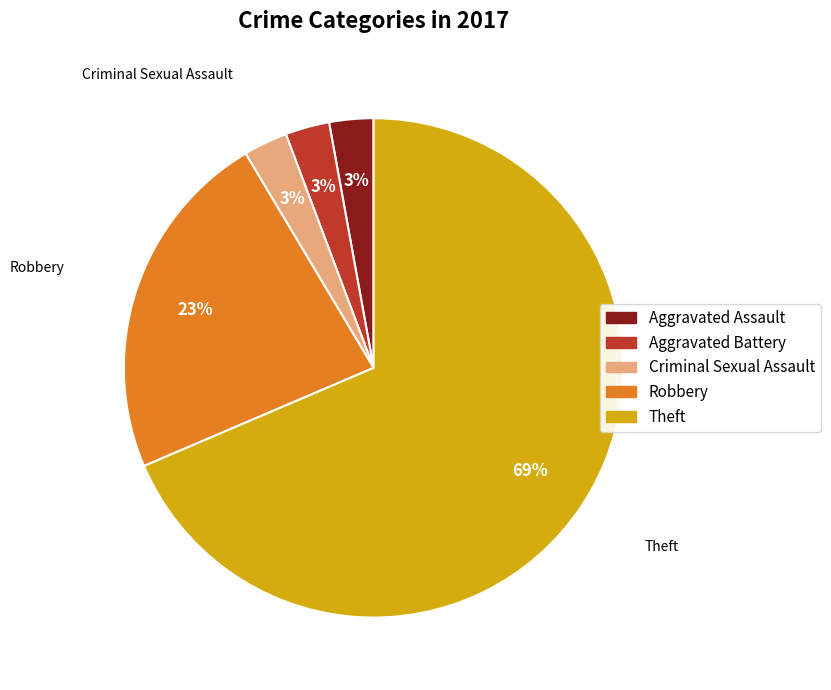

Which slice is the largest?

Theft